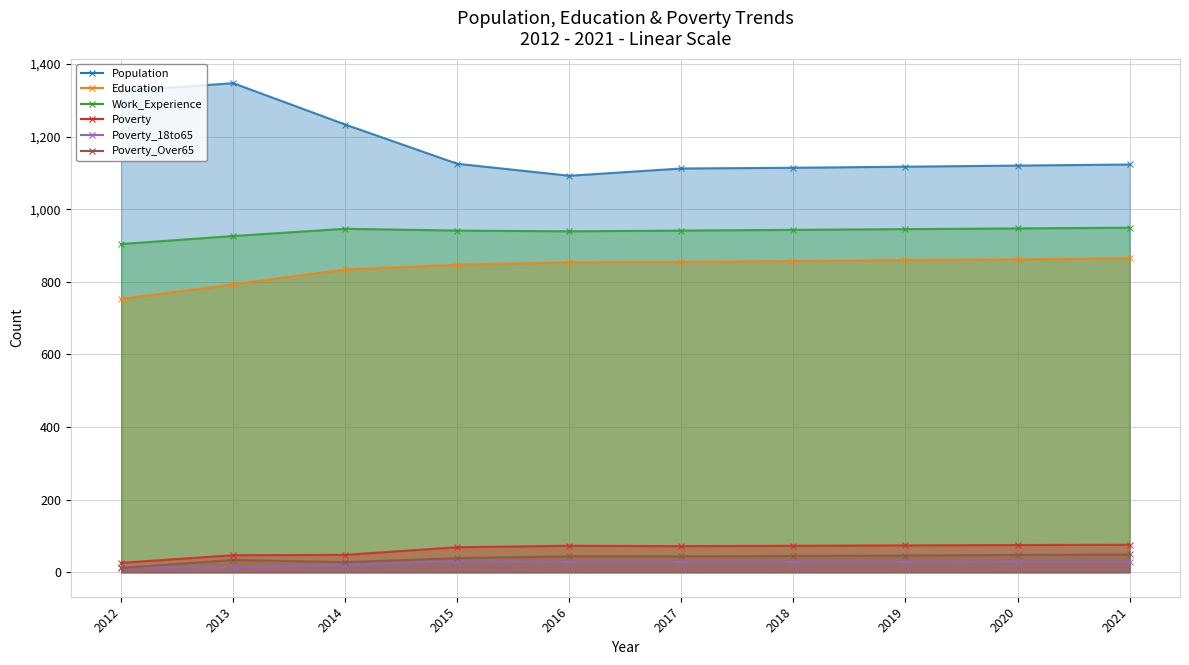

Reading left to right, list all the values displayed in this chart.

Population: 1325	1347	1233	1125	1092	1112	1114	1117	1120	1123
Education: 753	793	834	847	854	855	857	860	862	865
Work_Experience: 904	926	946	941	939	941	943	945	947	949
Poverty: 26	47	48	69	73	72	73	74	75	76
Poverty_18to65: 14	13	20	30	28	28	28	28	29	29
Poverty_Over65: 12	34	28	39	44	44	45	46	48	49